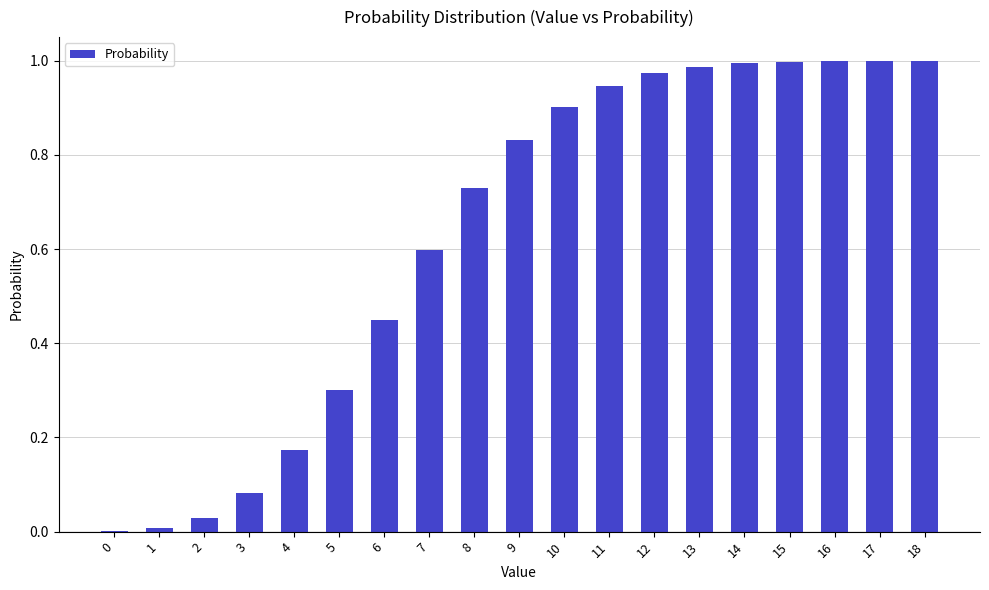

How many distinct data groups are displayed?

1